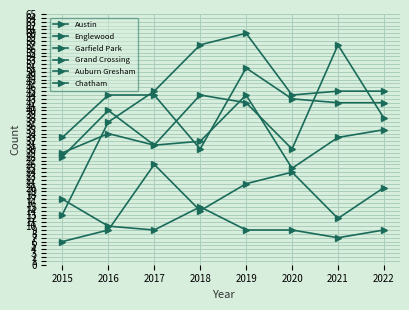

What is the difference between the maximum and minimum values in the Grand Crossing series?

19